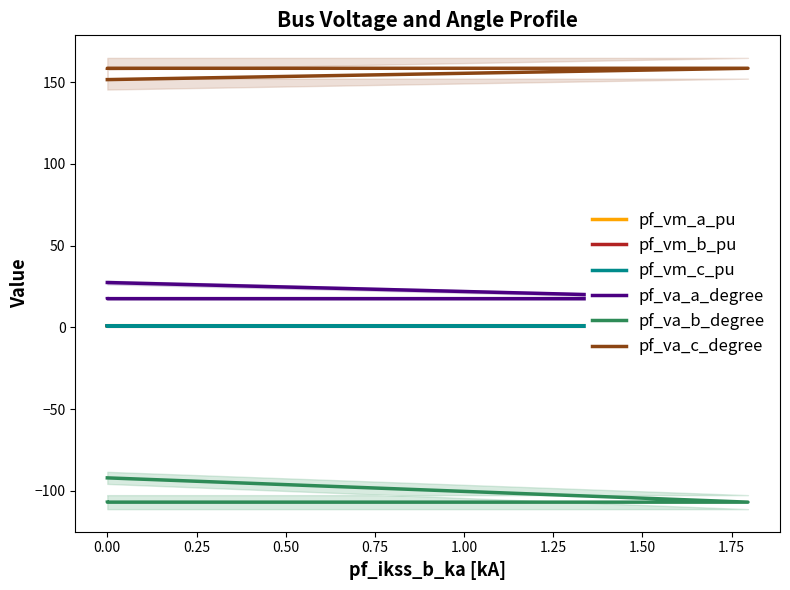

What is the value of the pf_va_c_degree point at the 4th from the left?

158.6